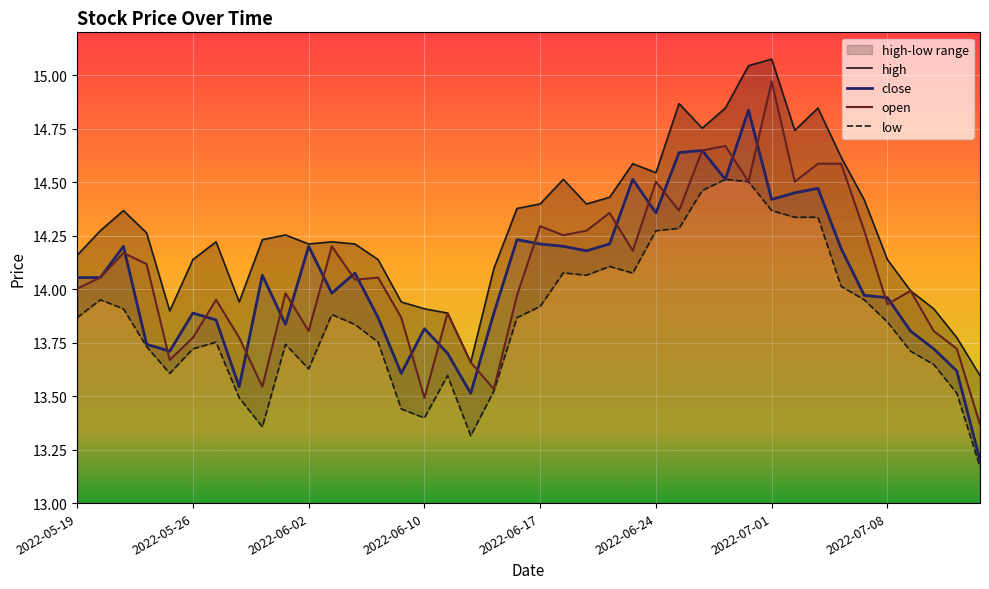

What is the minimum value for close?

13.2